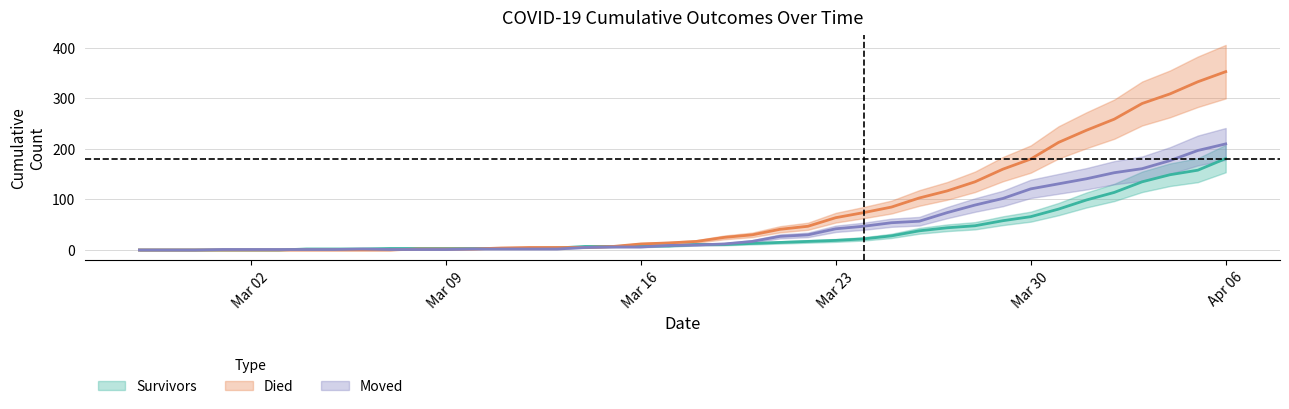

How many data points in died are above 17?

19